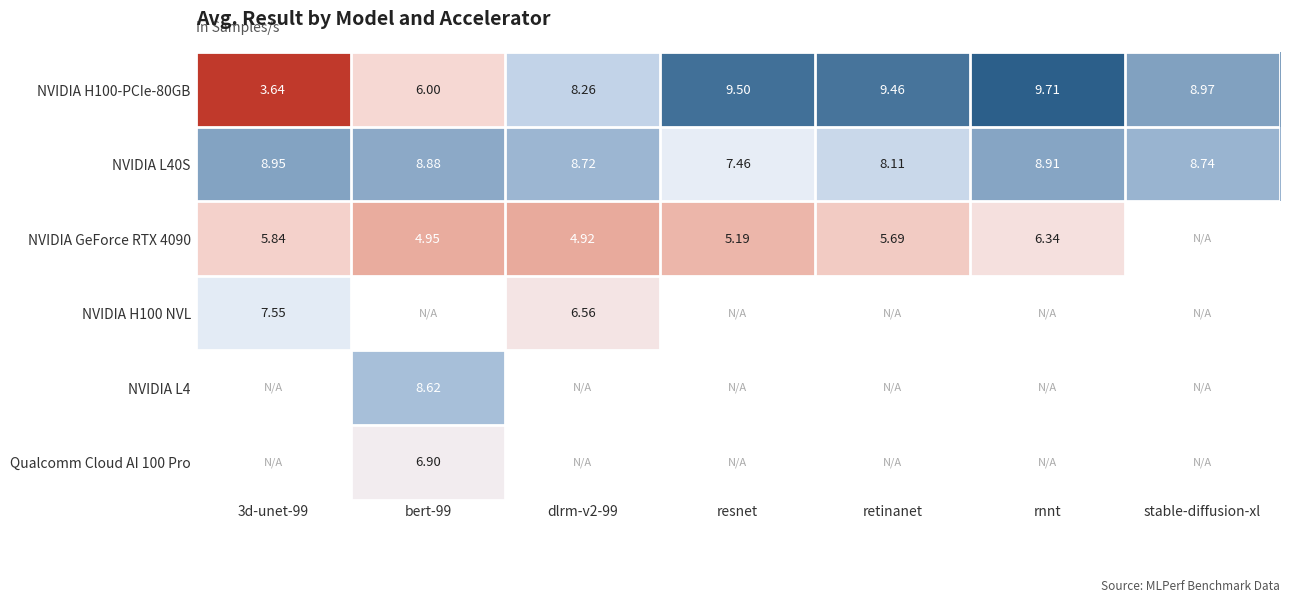

What is the maximum value shown in the chart?

9.7